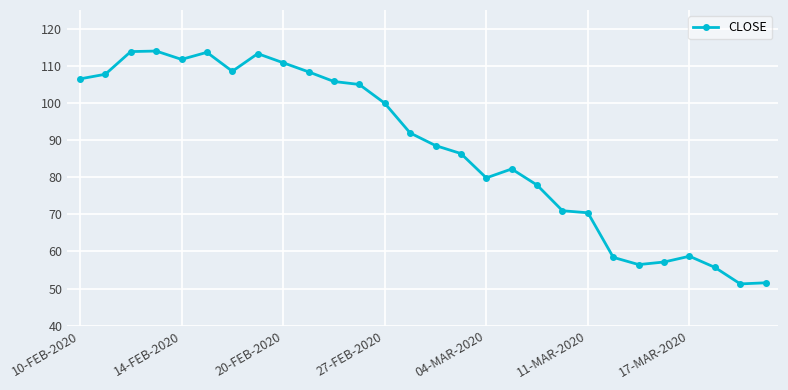

What is the greatest value displayed?

114.0